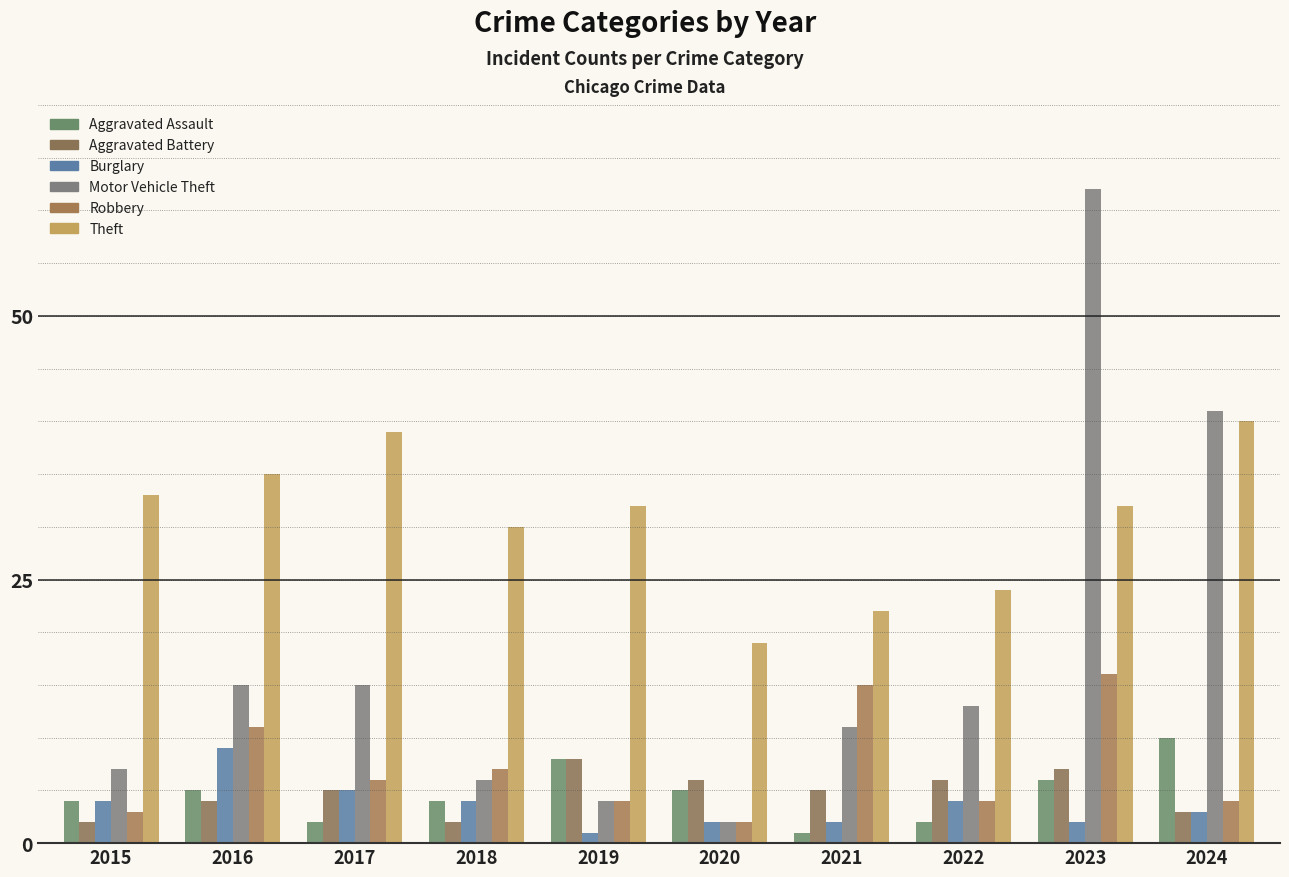

Where does the Aggravated Battery series first go above 5?

2019